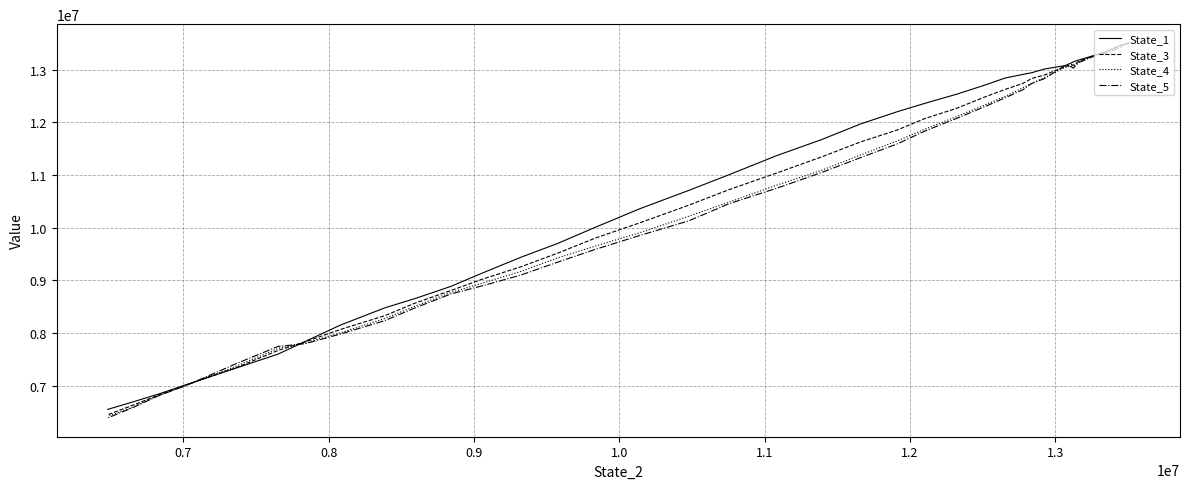

Is the value of State_4 at 28 greater than the value of State_3 at 18?

No